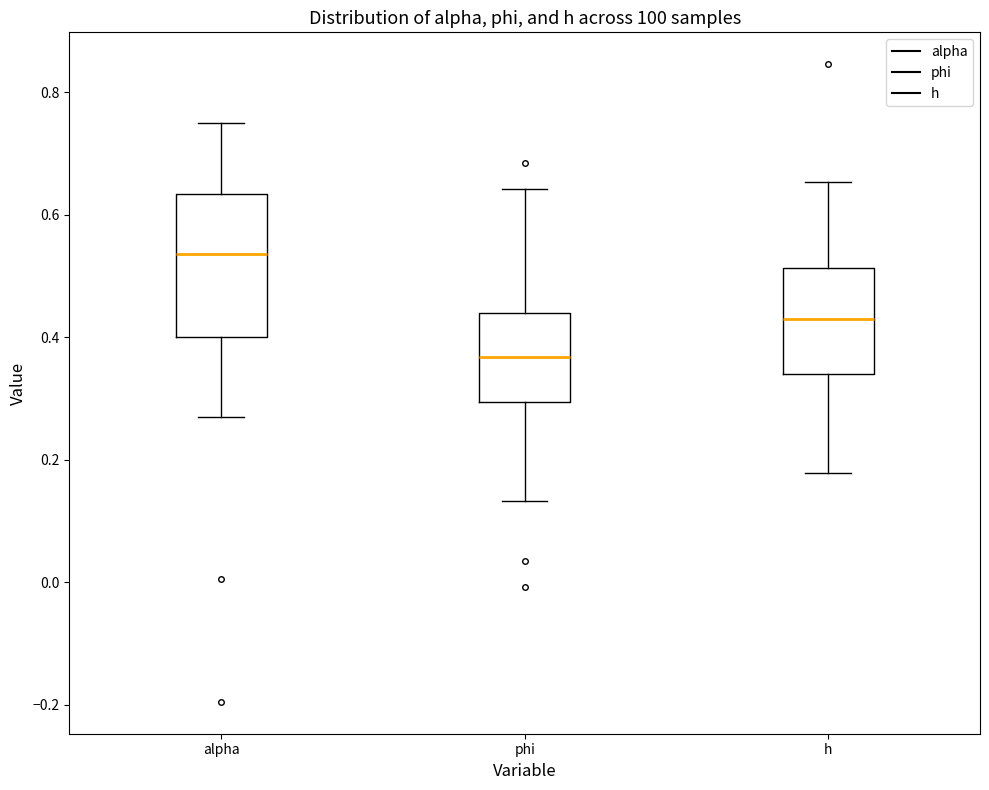

Reading left to right, read every box against the y-axis: the position of its median line, the range the box covers, and the ends of its whiskers. The values are not printed on the chart, so give them approximately, as read against the axis.

alpha: median 0.54, box 0.40 to 0.64, whiskers 0.26 to 0.74
phi: median 0.36, box 0.30 to 0.44, whiskers 0.14 to 0.64
h: median 0.44, box 0.34 to 0.52, whiskers 0.18 to 0.66